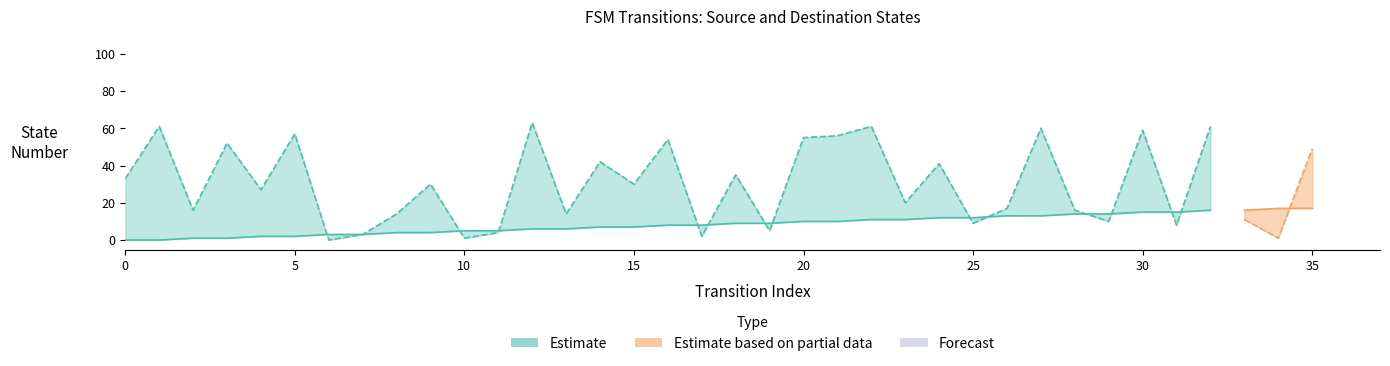

Reading right to left, list all the values displayed in this chart.

source_state: 17	17	16	16	15	15	14	14	13	13	12	12	11	11	10	10	9	9	8	8	7	7	6	6	5	5	4	4	3	3	2	2	1	1	0	0
destination_state: 49	1	11	61	8	59	10	16	60	17	9	41	20	61	56	55	5	35	2	54	30	42	14	63	4	1	30	14	3	0	57	27	52	16	61	33
transition_index: 35	34	33	32	31	30	29	28	27	26	25	24	23	22	21	20	19	18	17	16	15	14	13	12	11	10	9	8	7	6	5	4	3	2	1	0